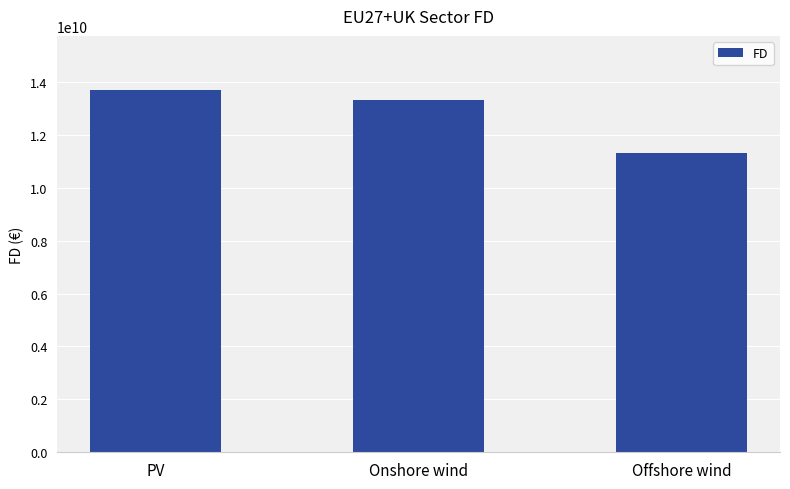

At which label is the value closest to 12508733793?

Onshore wind